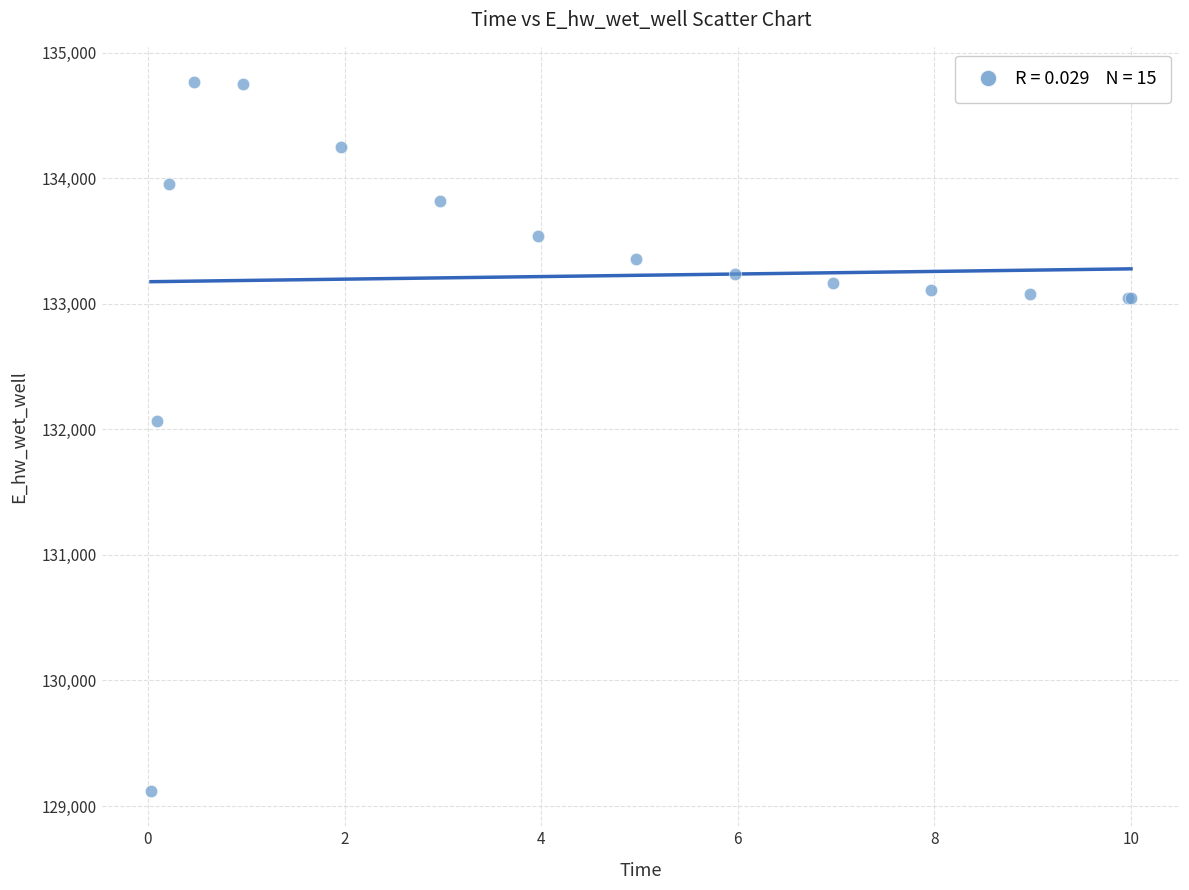

What Y value in the scatter plot is closest to 131942?

132065.4